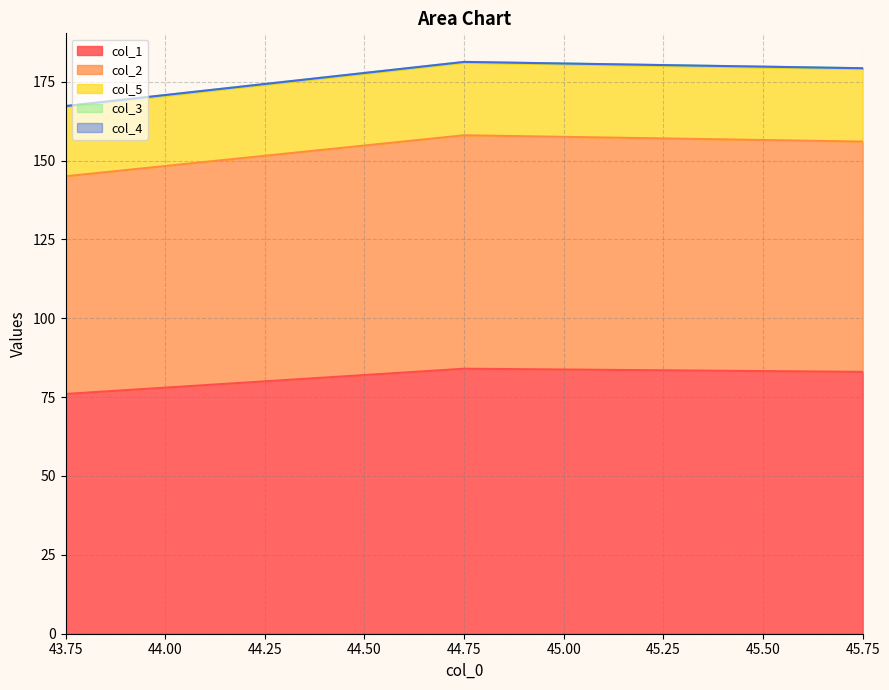

Between 43.75 and 44.75, which series saw the biggest shift?

col_5